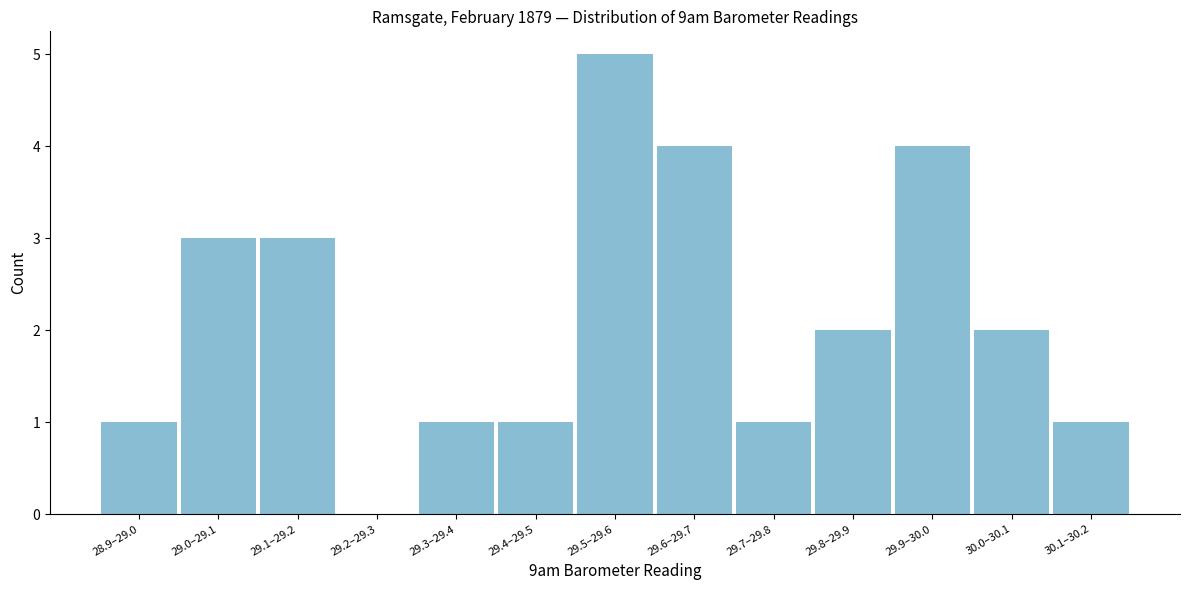

Reading right to left, transcribe all the data shown in this chart.

30.1–30.2=1	30.0–30.1=2	29.9–30.0=4	29.8–29.9=2	29.7–29.8=1	29.6–29.7=4	29.5–29.6=5	29.4–29.5=1	29.3–29.4=1	29.2–29.3=0	29.1–29.2=3	29.0–29.1=3	28.9–29.0=1